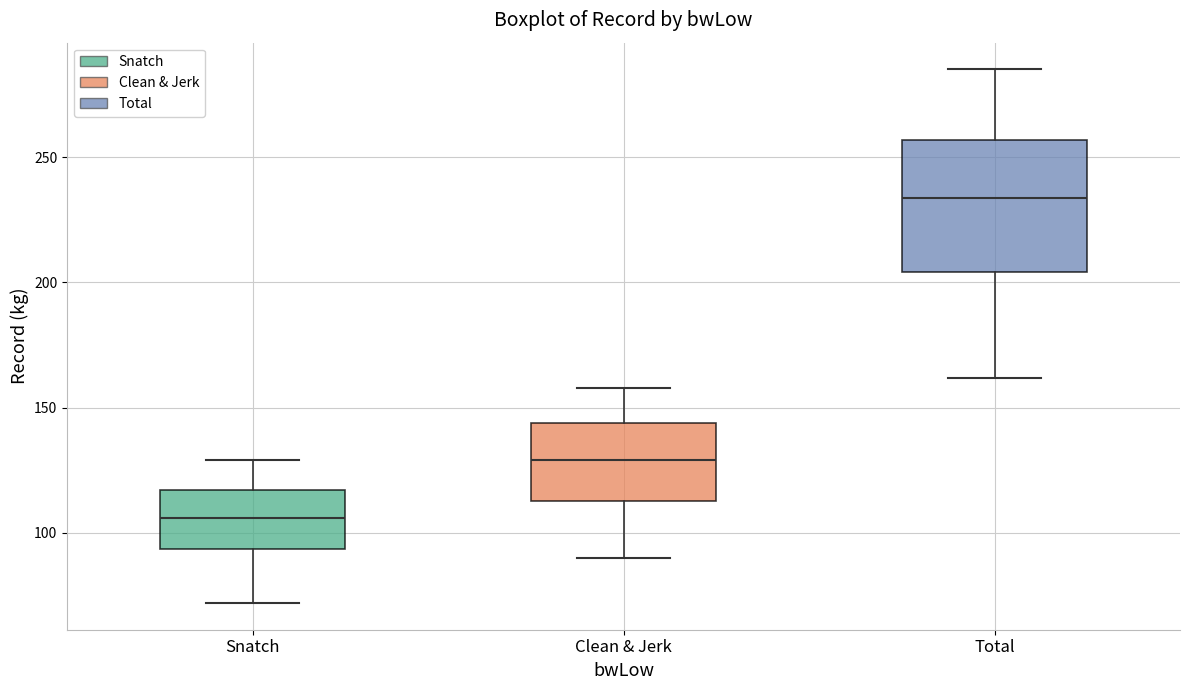

Comparing the boxes themselves (not the whiskers), which one is the tallest?

Total